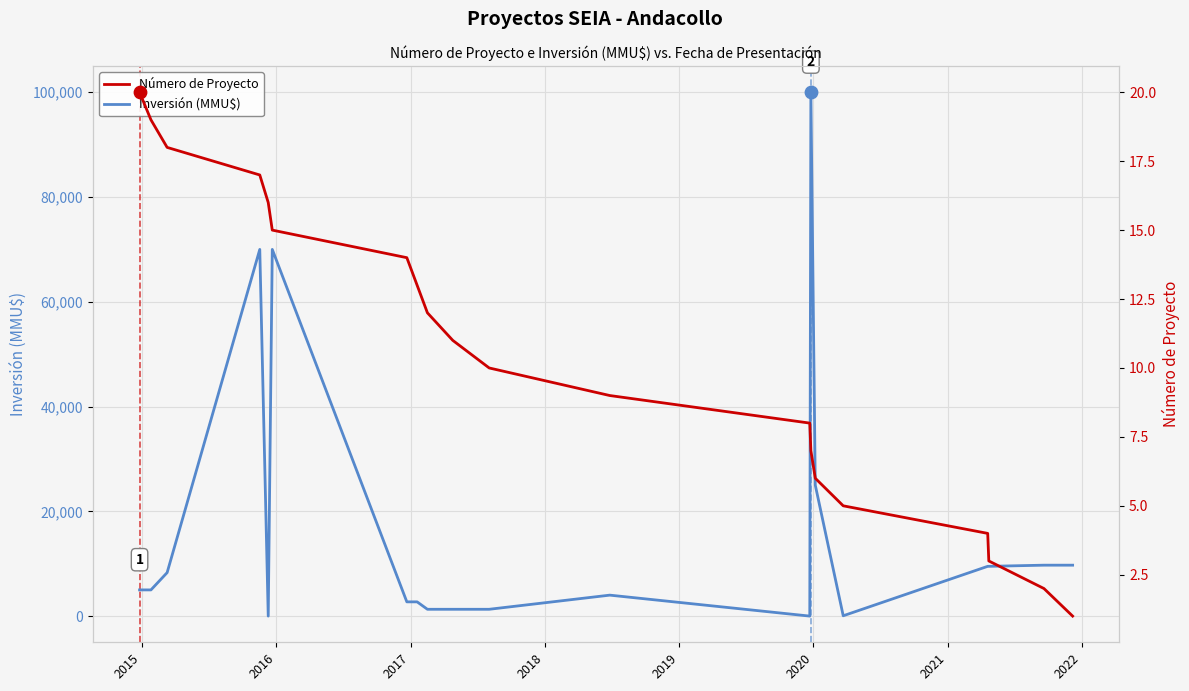

Which series has the largest total across all categories?

Inversión (MMU$)